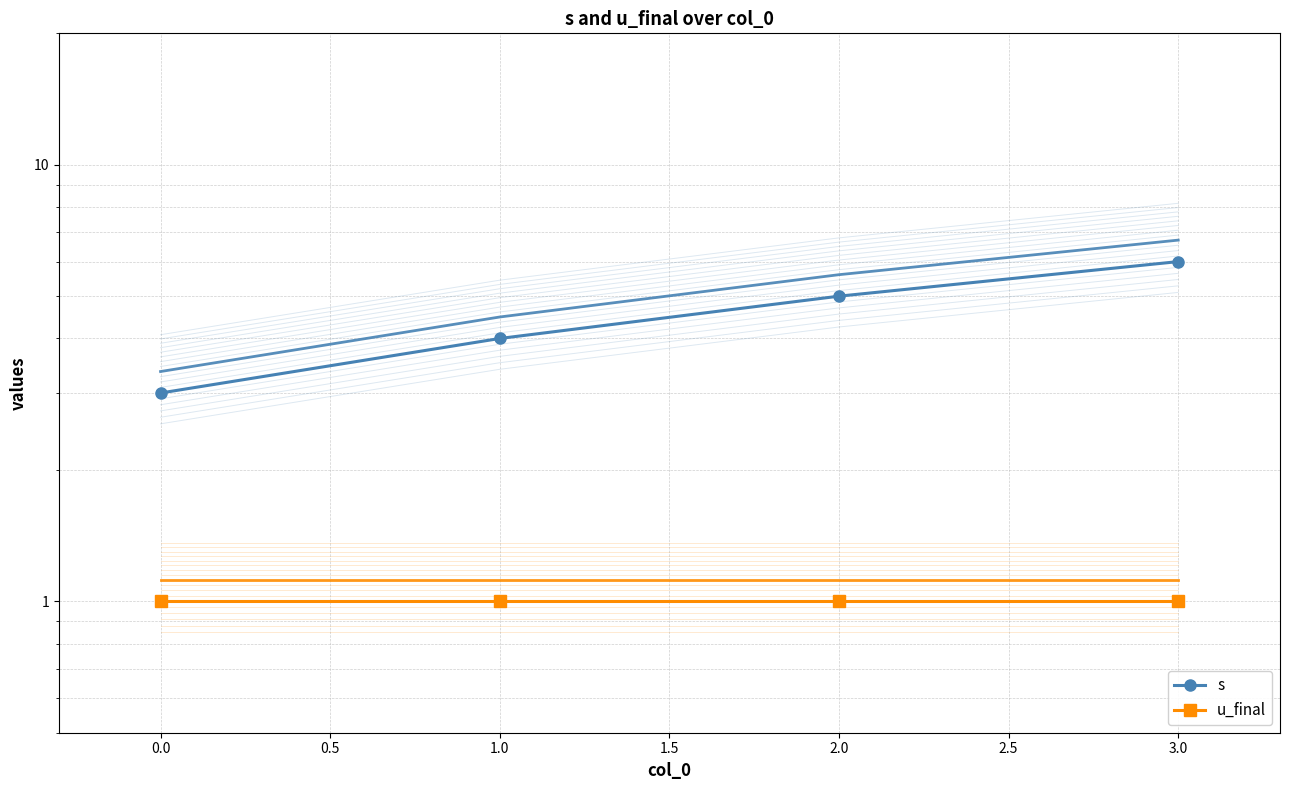

True or false: s and u_final cross at least once.

False